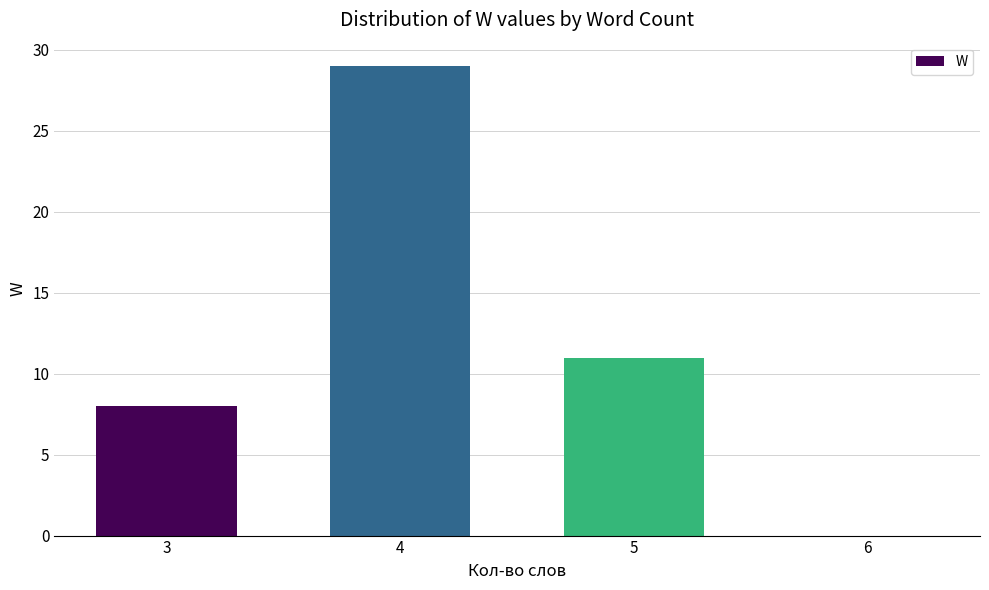

At which label is the value closest to 14?

5